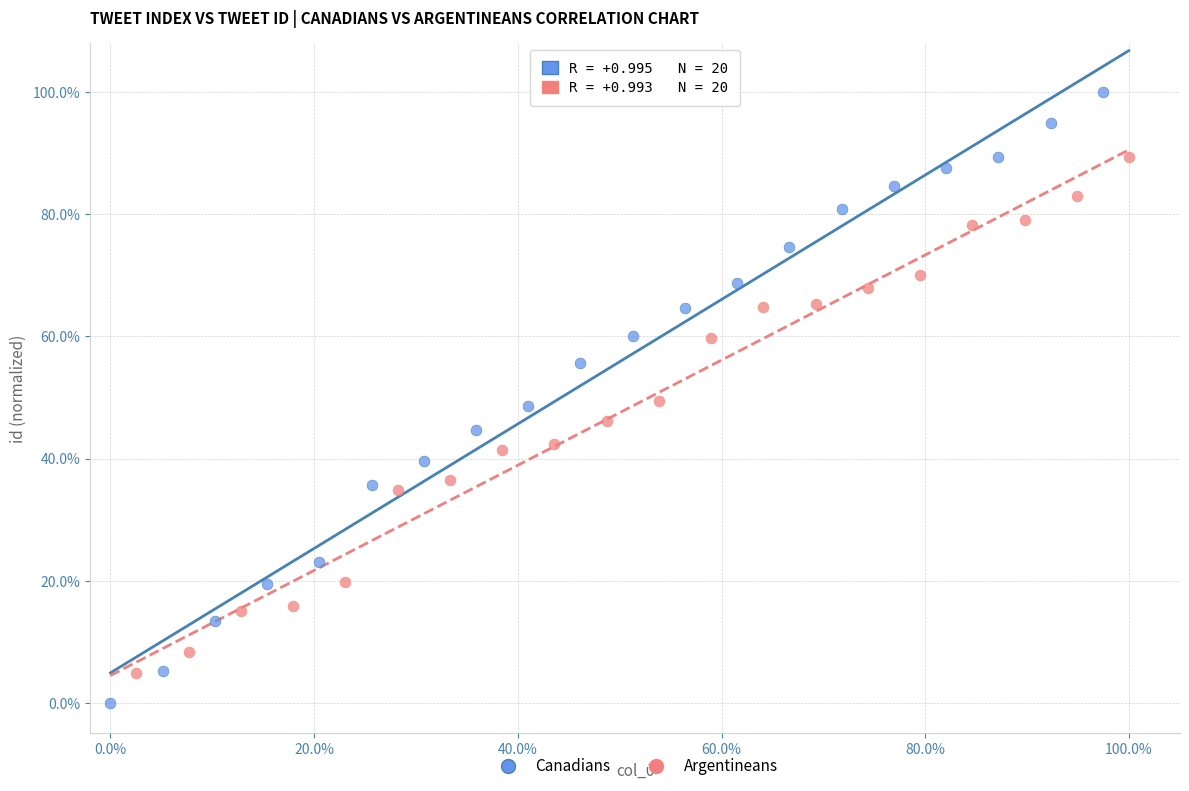

Which series has the widest spread of Y values?

Canadians